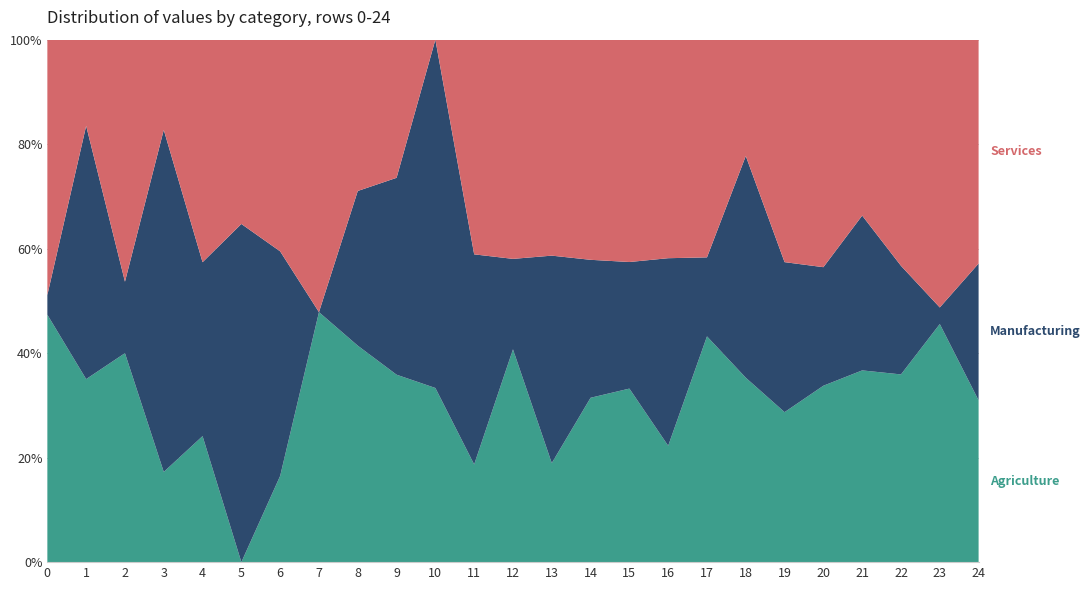

Reading left to right, what are all the values shown in this chart?

Agriculture: 0=3.8	1=2.1	2=4.2	3=0.9	4=1.6	5=0.0	6=1.2	7=3.5	8=3.8	9=7.2	10=1.9	11=1.3	12=6.0	13=1.4	14=4.5	15=4.7	16=1.4	17=5.0	18=5.1	19=3.3	20=4.4	21=2.2	22=5.0	23=3.5	24=3.9
Manufacturing: 0=0.3	1=2.9	2=1.4	3=3.5	4=2.2	5=3.5	6=3.1	7=0.0	8=2.7	9=7.5	10=3.8	11=2.7	12=2.5	13=2.9	14=3.8	15=3.5	16=2.2	17=1.8	18=6.1	19=3.3	20=3.0	21=1.8	22=2.9	23=0.2	24=3.3
Services: 0=3.9	1=1.0	2=4.9	3=0.9	4=2.8	5=1.9	6=3.0	7=3.8	8=2.7	9=5.3	10=0.0	11=2.8	12=6.2	13=3.0	14=6.0	15=6.1	16=2.6	17=4.8	18=3.2	19=4.8	20=5.7	21=2.0	22=6.1	23=3.9	24=5.5